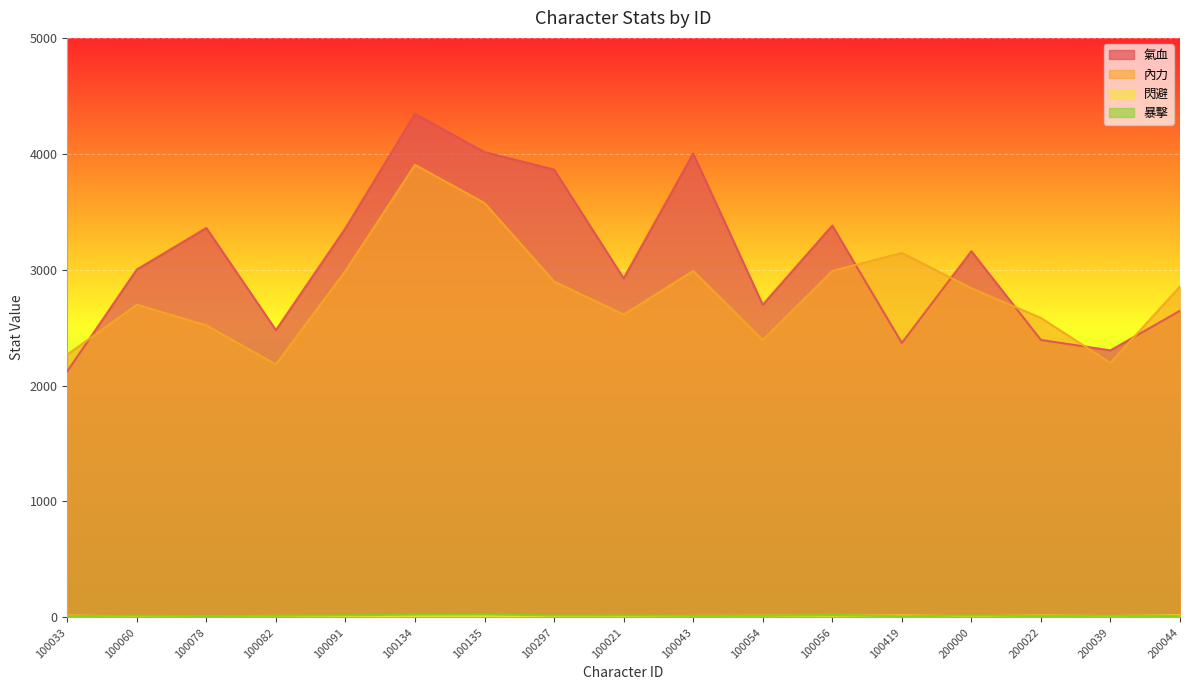

How many data points in 暴擊 are less than 14?

6